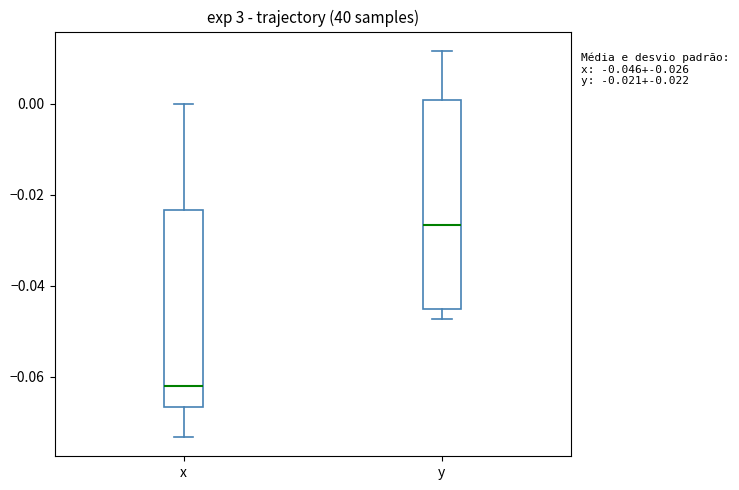

Which box has the lowest median line?

x